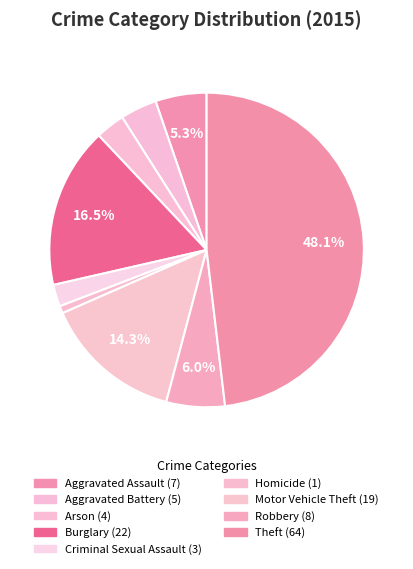

Is it true that Aggravated Battery is 16% of the pie?

False